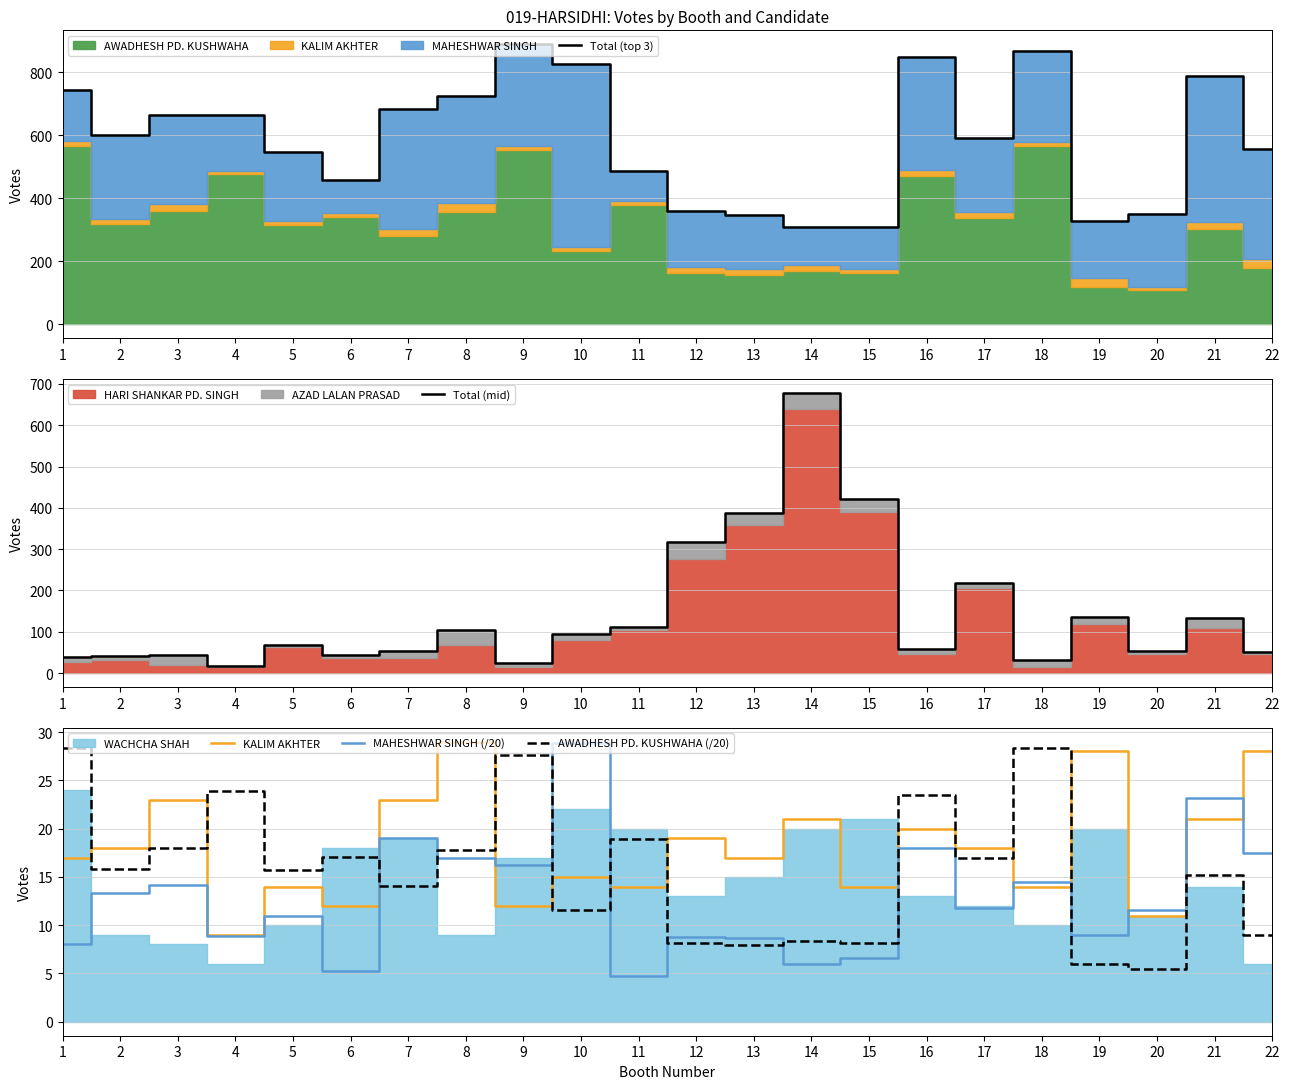

What is the difference between the AWADHESH PD. KUSHWAHA (/20) values at 4 and 7?

9.8